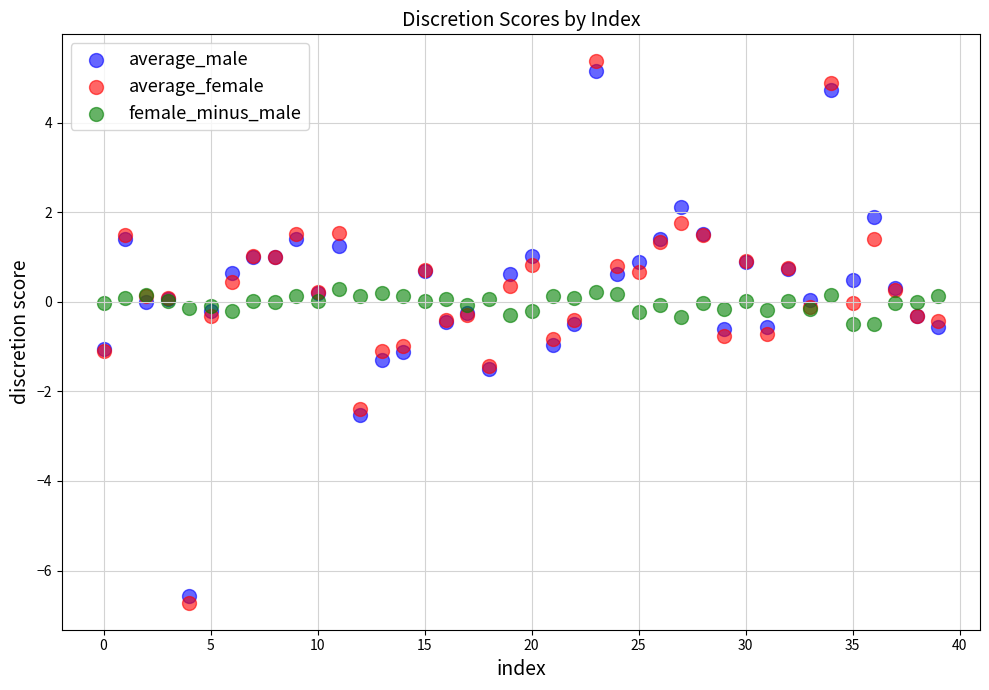

What are all the series names shown in the legend?

average_male, average_female, female_minus_male